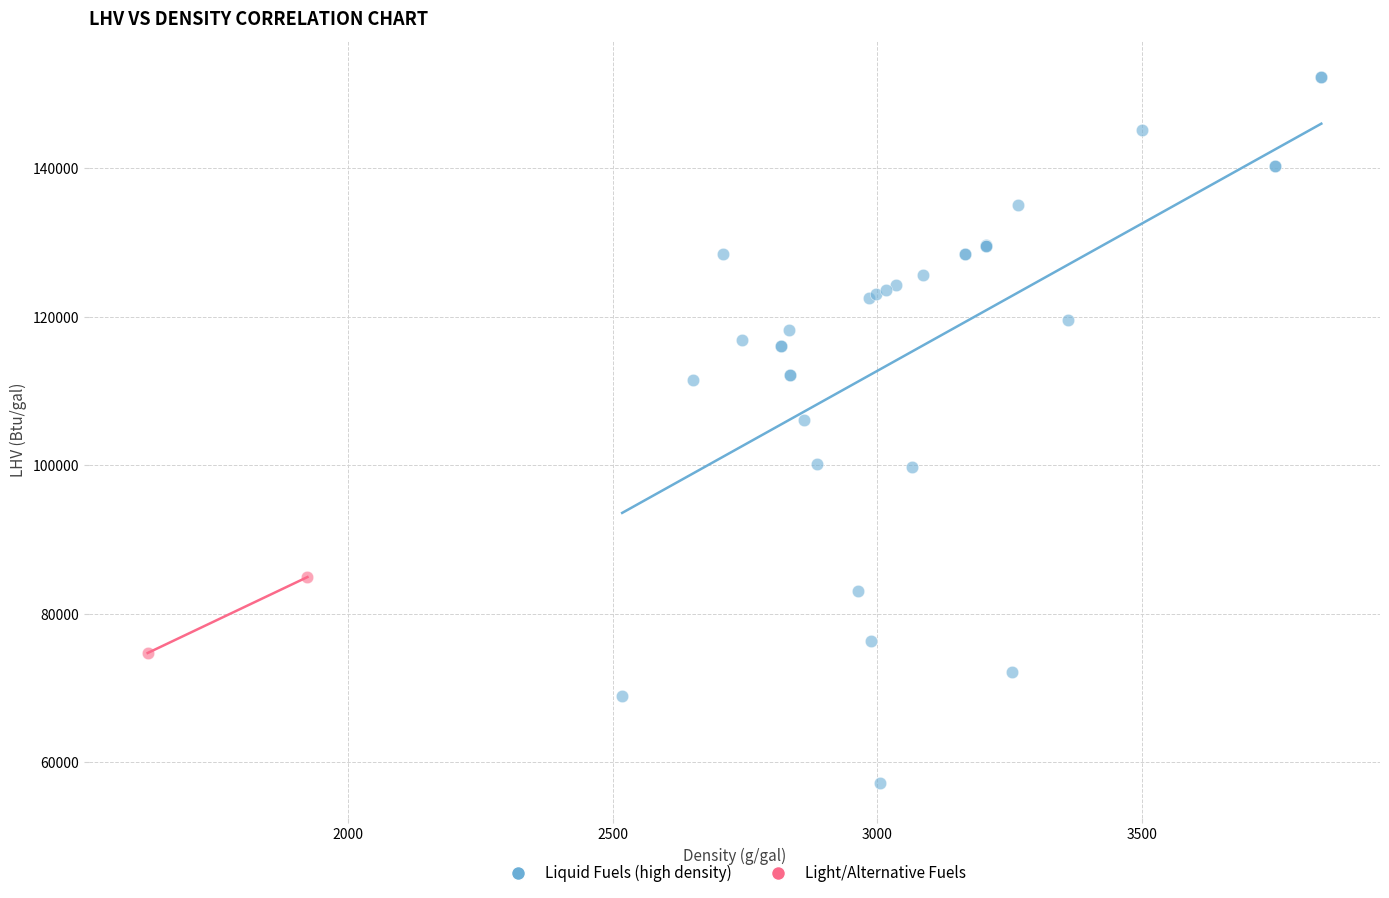

Which series reaches the maximum Y coordinate?

Liquid Fuels (high density)